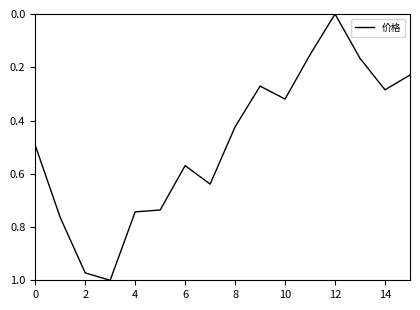

Is this an area chart (filled region under the line)?

No